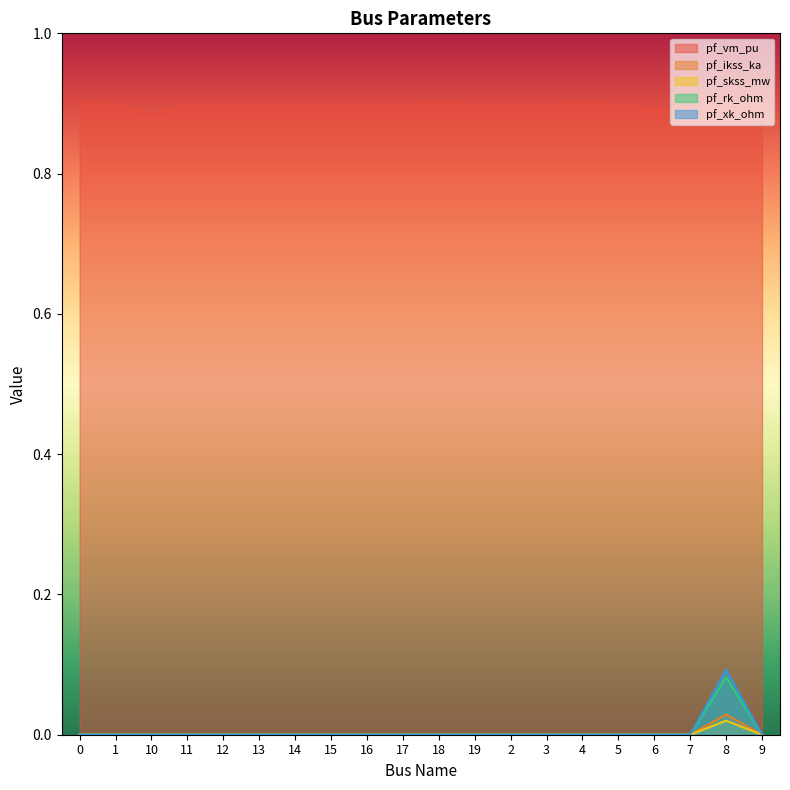

Count the number of data series in this chart.

5